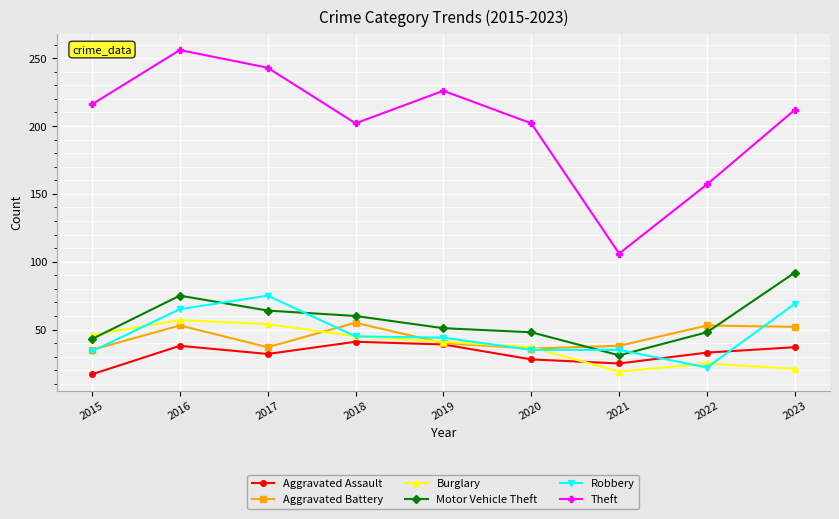

Does the chart have visible grid lines?

Yes